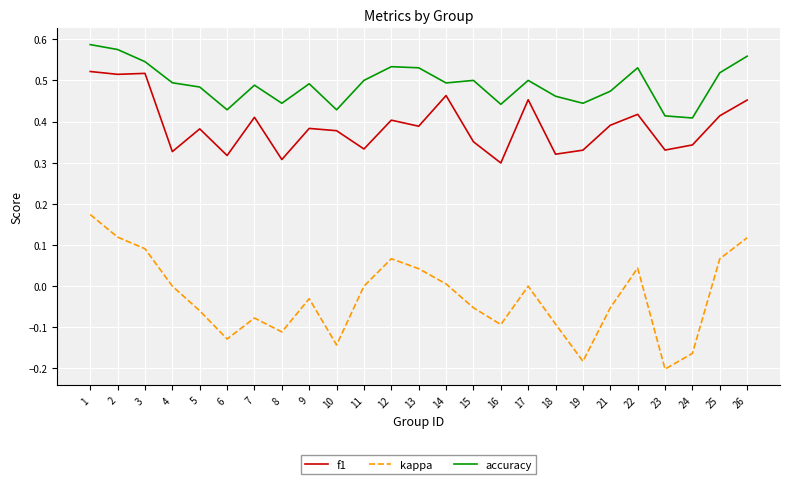

Which category has the lowest value across all series?

23